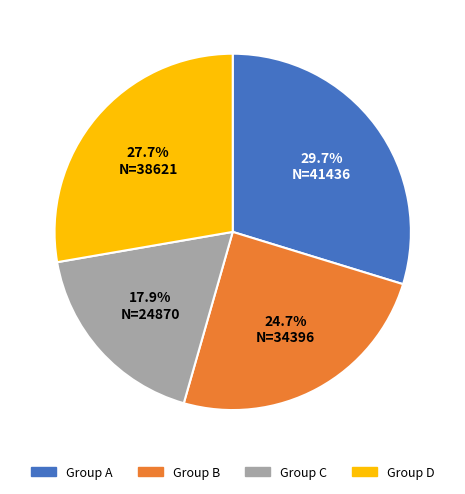

Combined, do Group D and Group A account for over 50%?

Yes